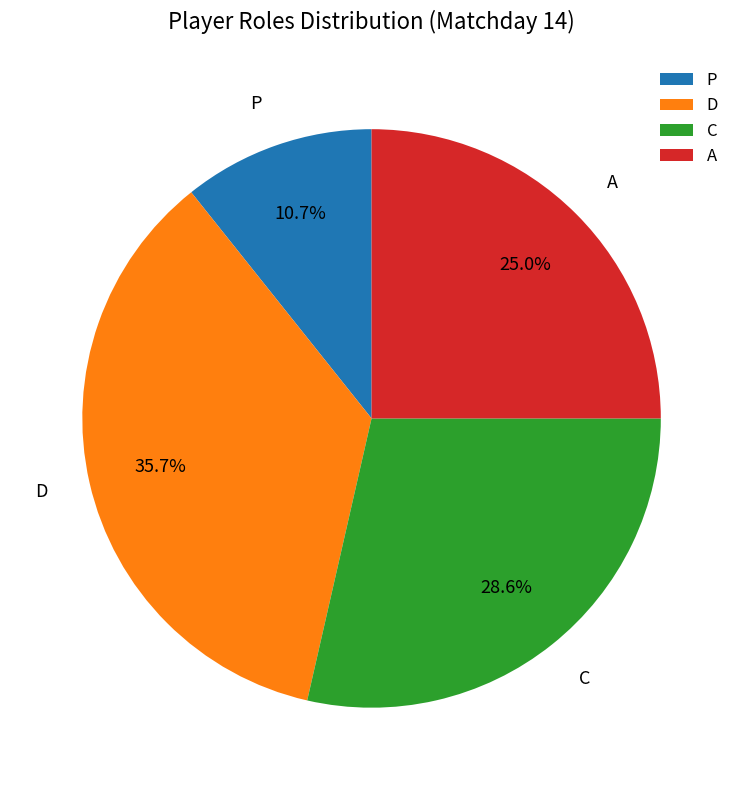

Which has a higher value, P or C?

C